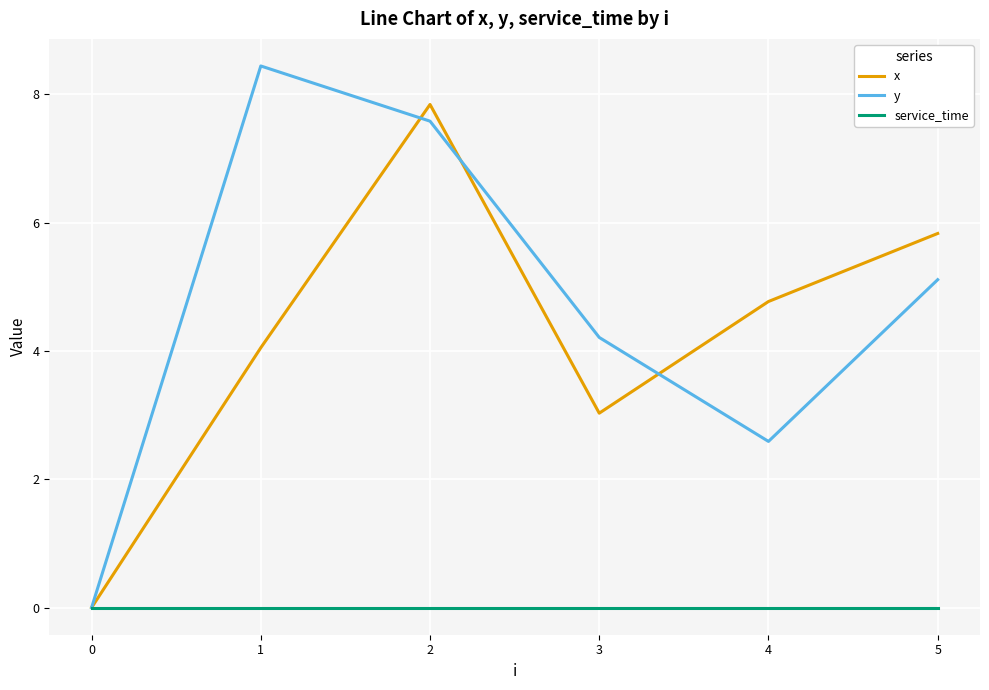

What is the total value across all series at 3?

7.2